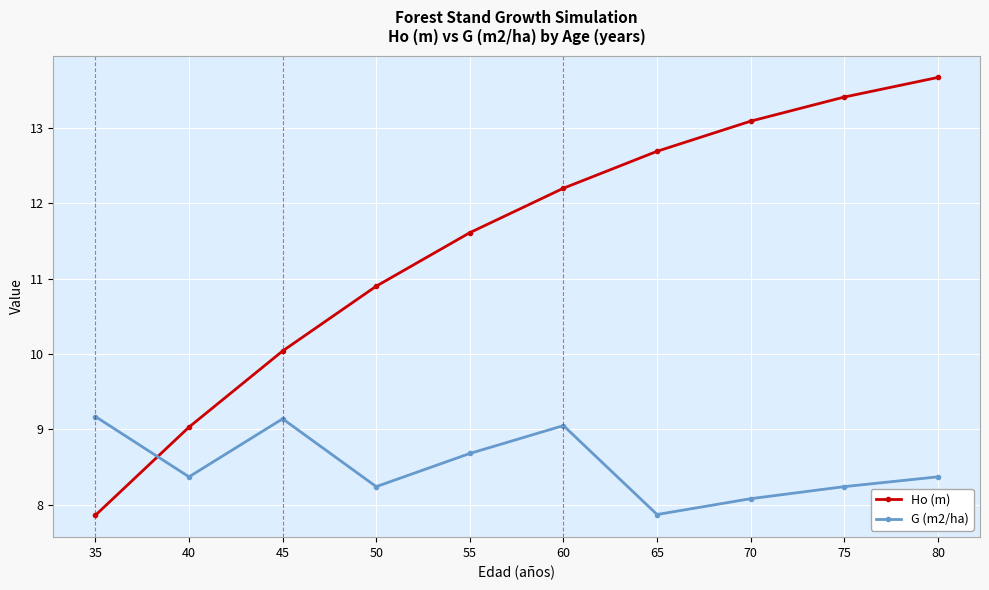

The value of G (m2/ha) at 70 is 8.1. True or false?

True